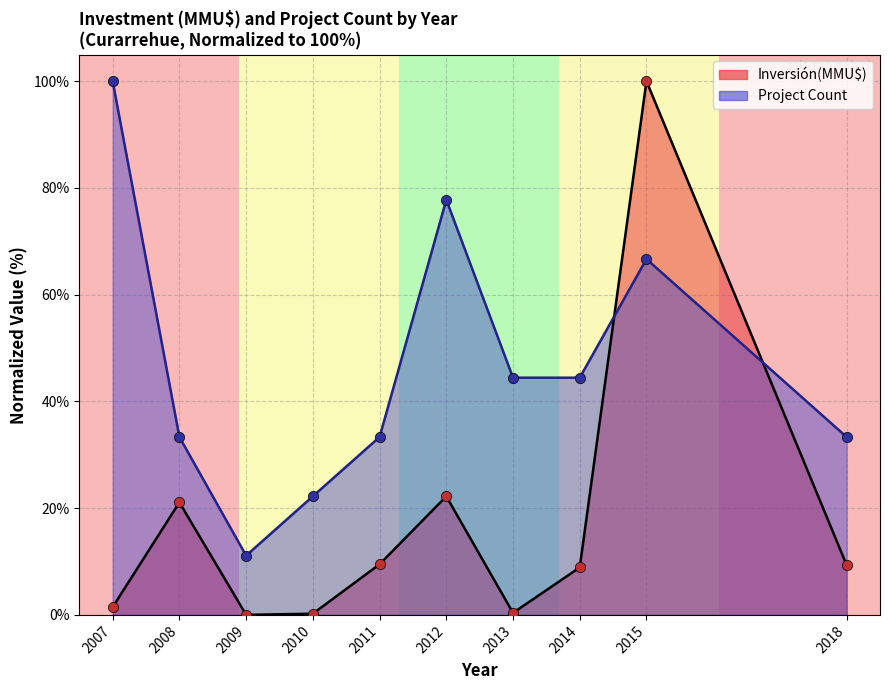

What is the change in value from 2007 to 2008?

+0.2